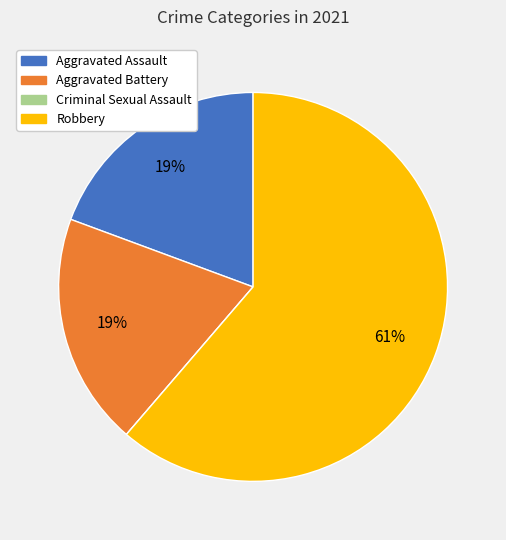

Is Aggravated Assault the majority of the pie?

No